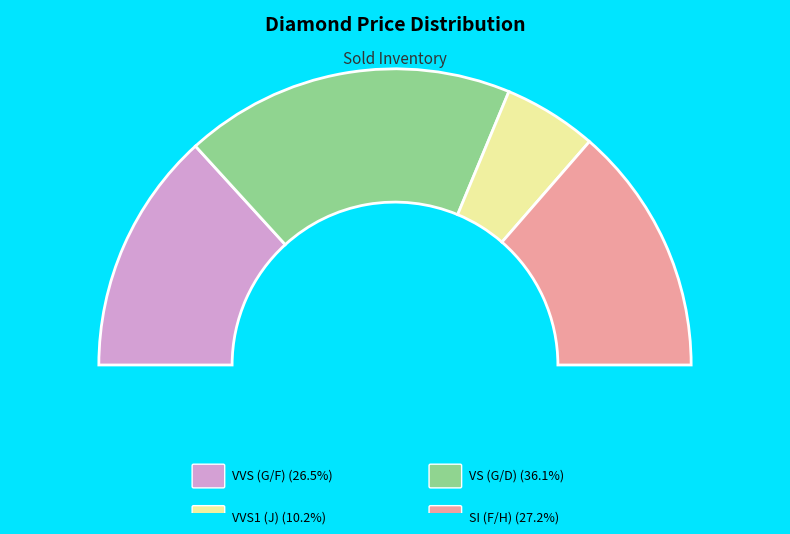

Which has a higher value, J/VVS1 or G/VVS2?

G/VVS2